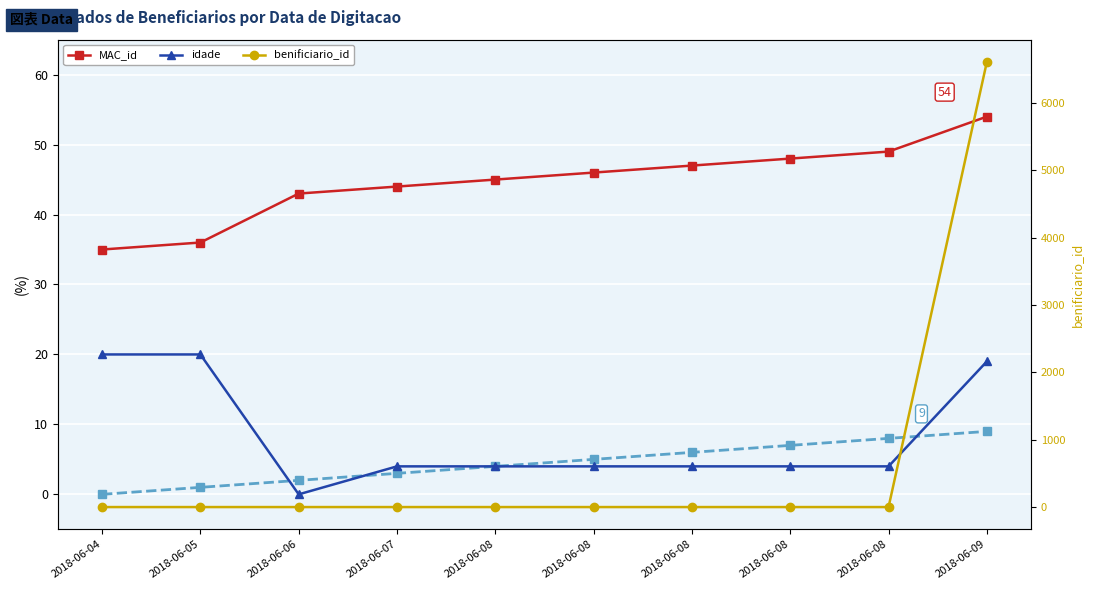

At which label is idade closest to 10?

2018-06-07